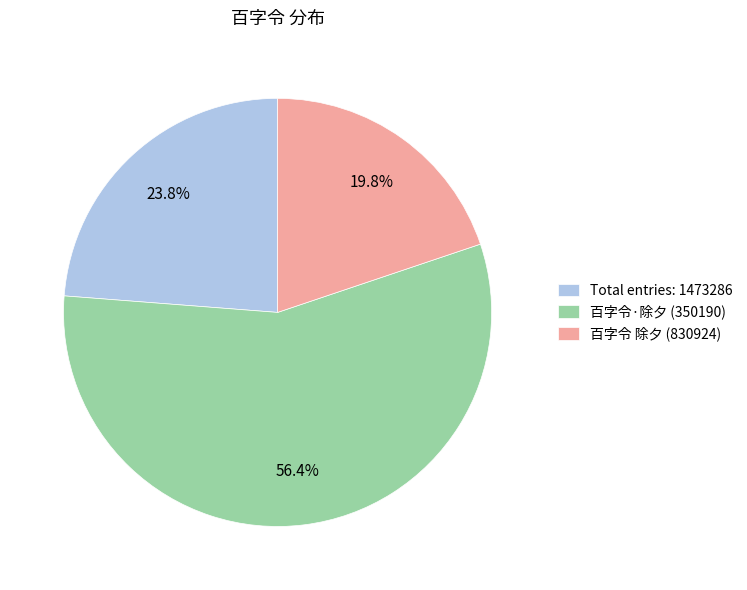

Which has a higher value, Total entries: 1473286 or 百字令 除夕 (830924)?

Total entries: 1473286